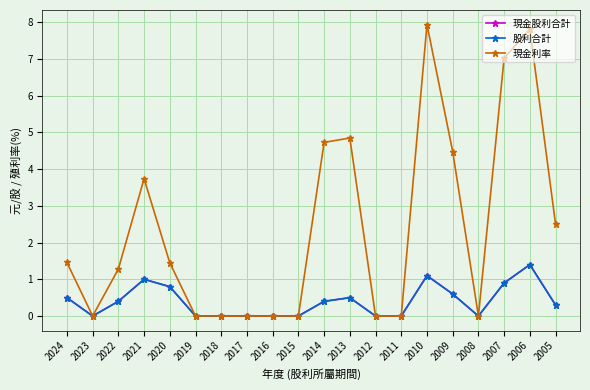

True or false: 現金利率 has a value of 0.7 at 2020.

False